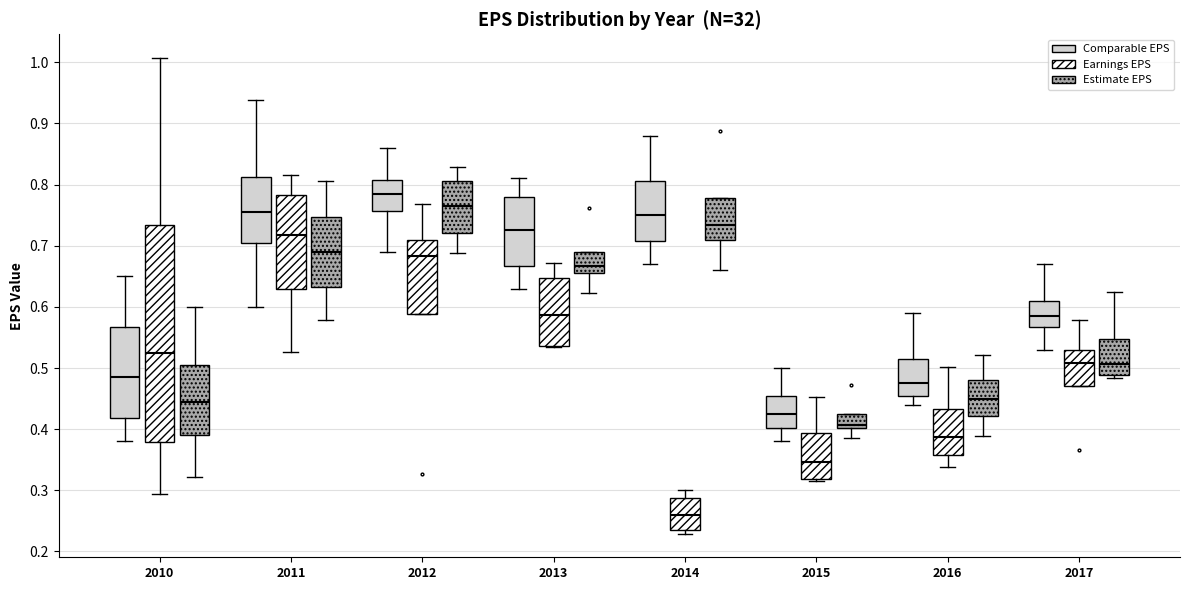

Which box's median line is the lowest?

2014 (Earnings EPS)